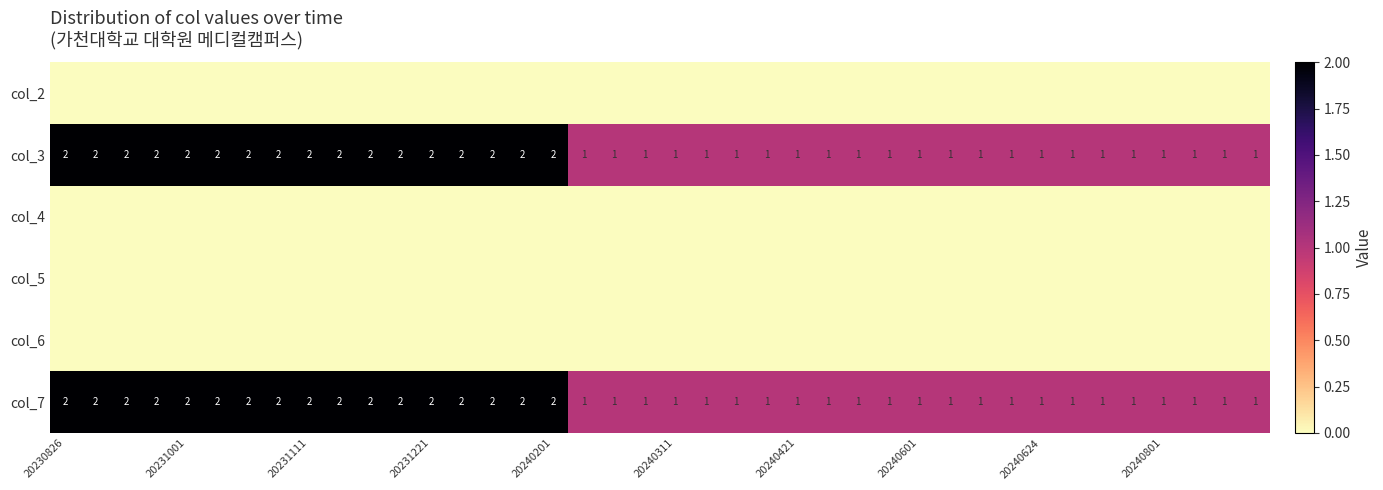

What is the sum of all col_7 values?

57